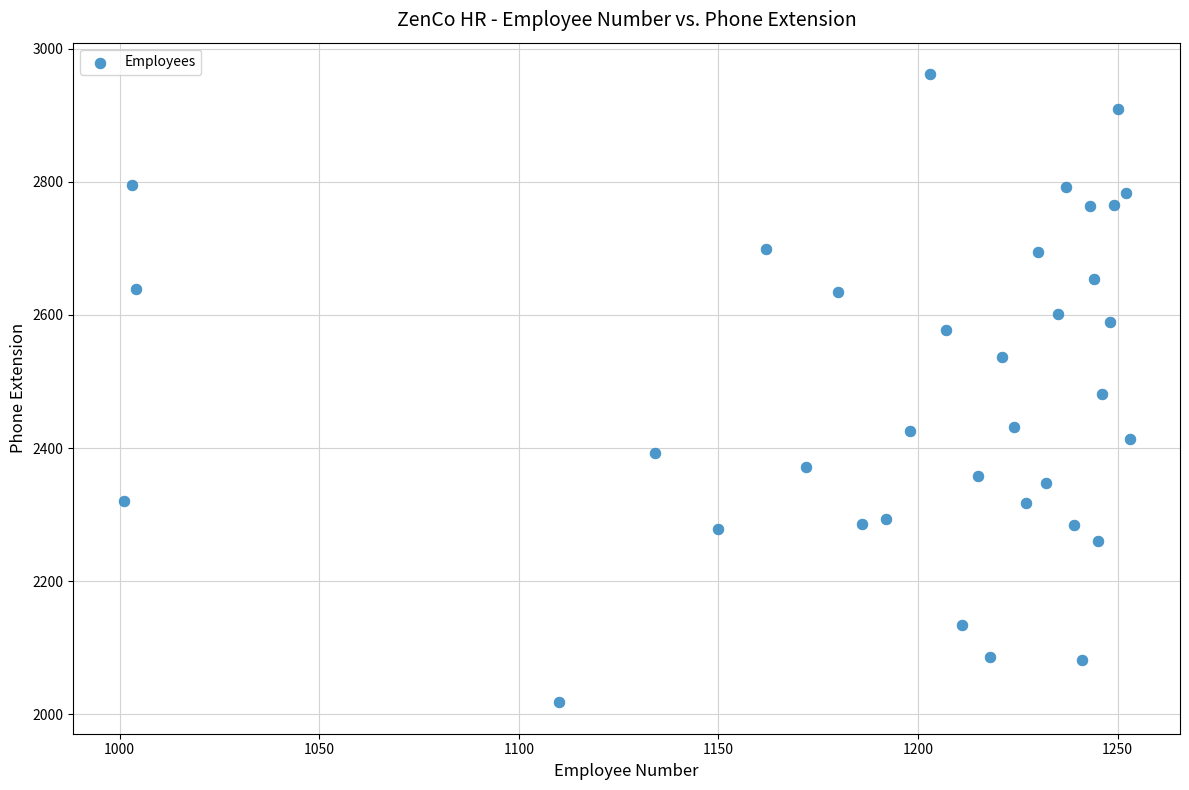

What is the range of Y values (max minus min)?

944